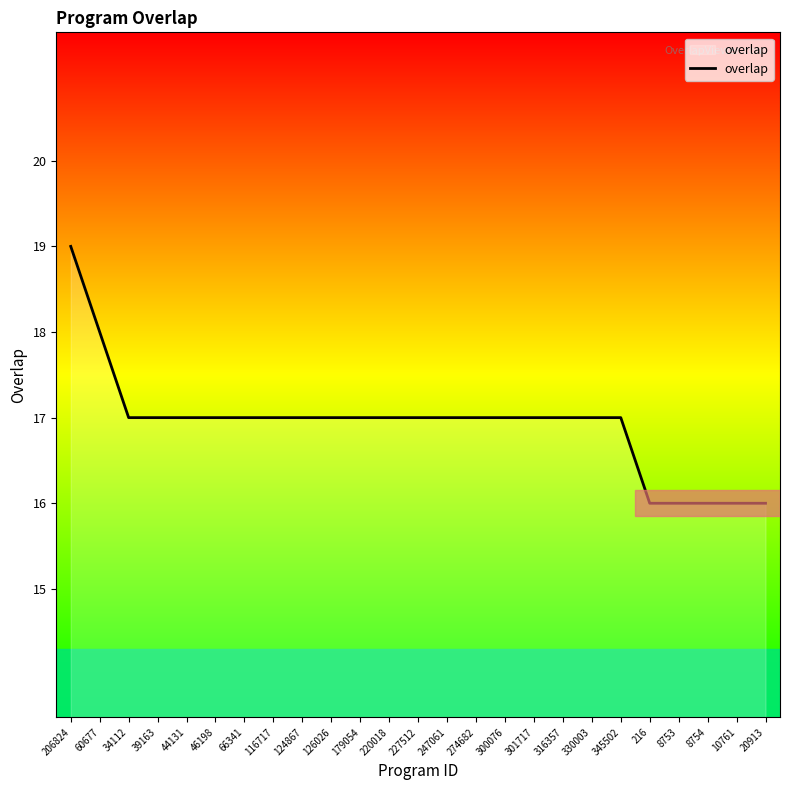

What is the change in value from 227512 to 8753?

-1